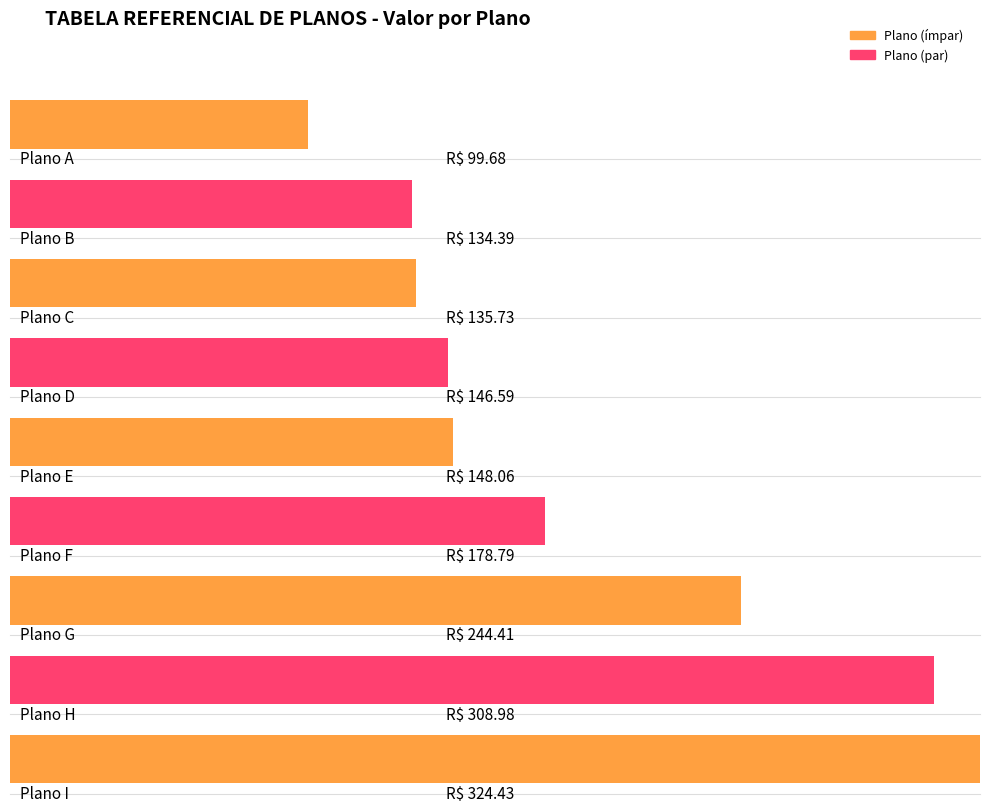

Are the bars grouped side by side (vs. stacked)?

No